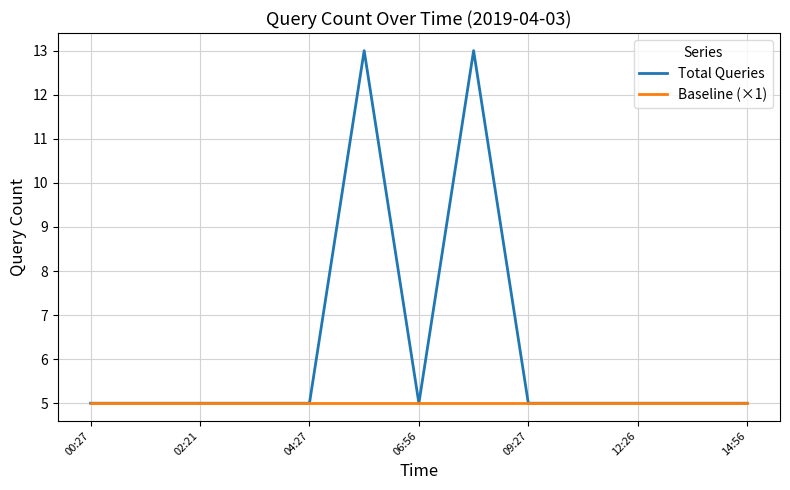

What is the minimum value for Baseline (×1)?

5